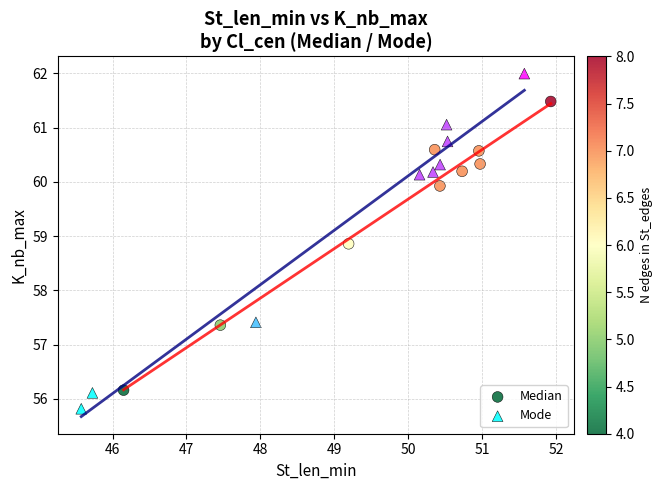

Which series contains the lowest Y value?

Mode